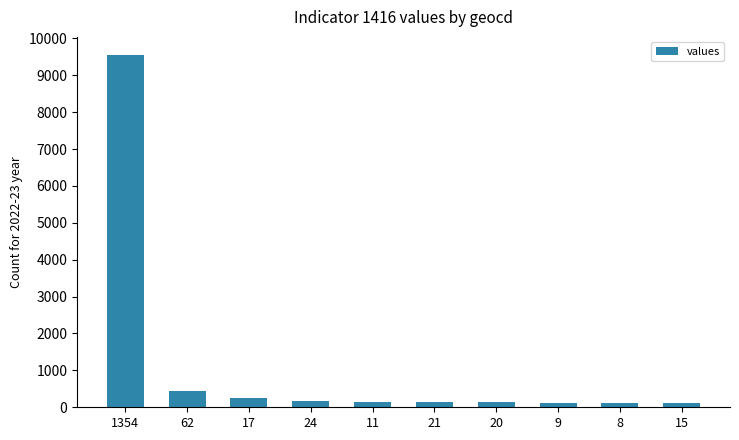

Between 21 and 1354, which is larger?

1354